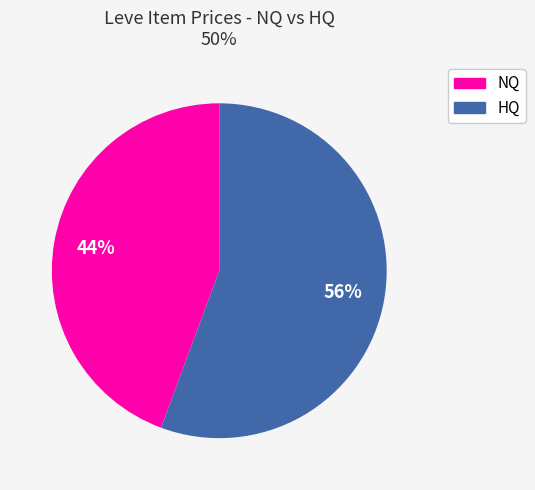

Is there any slice that represents more than half of the pie?

Yes